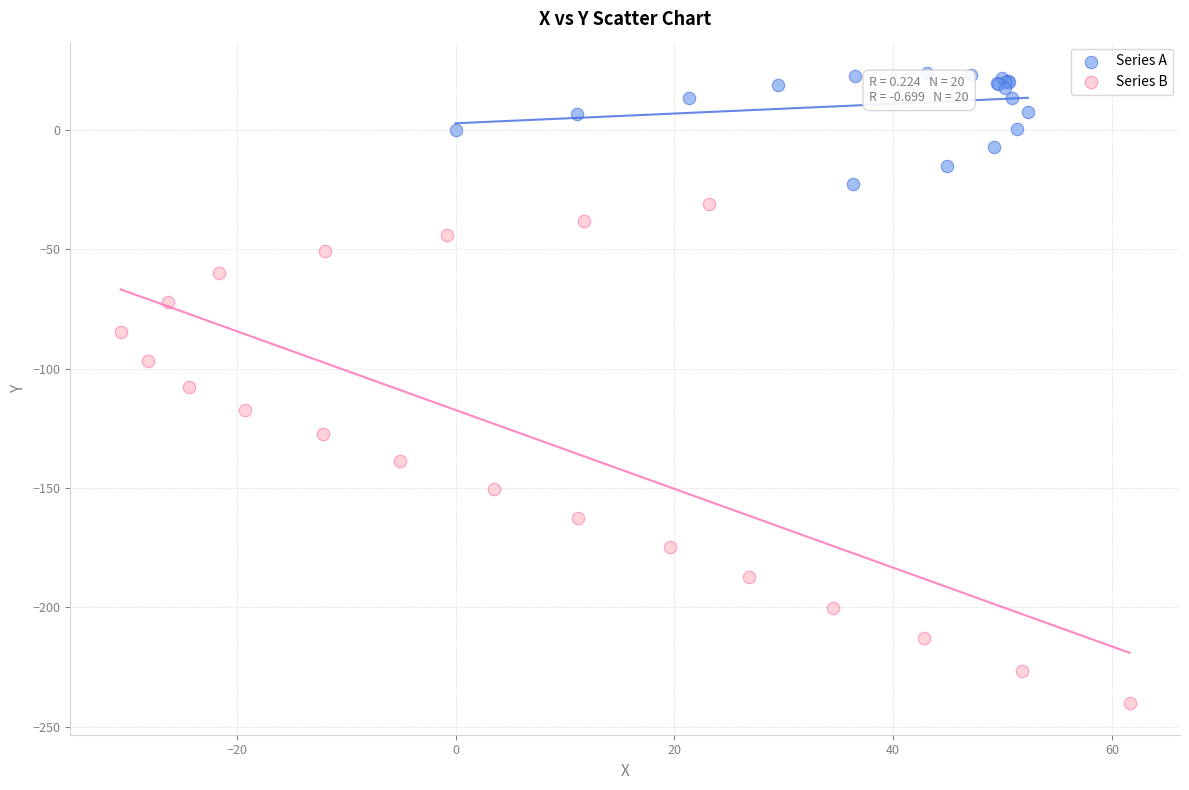

Which series contains the lowest Y value?

Series B